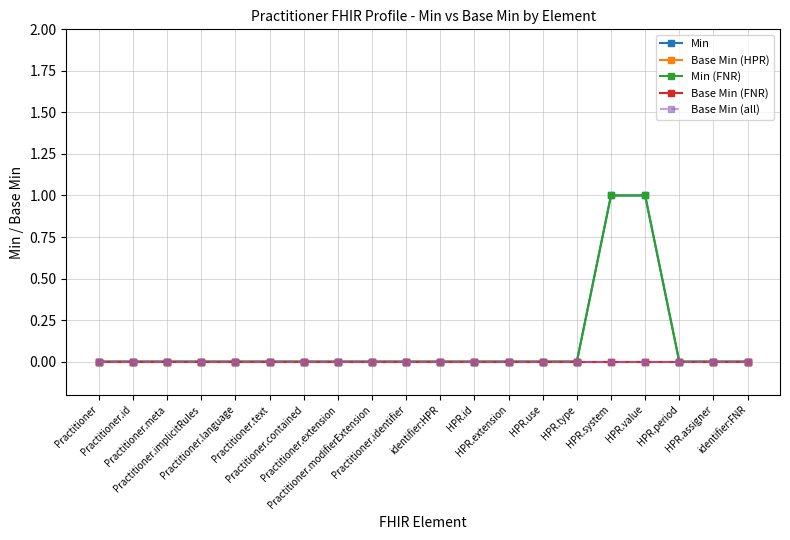

Does the chart have visible grid lines?

Yes